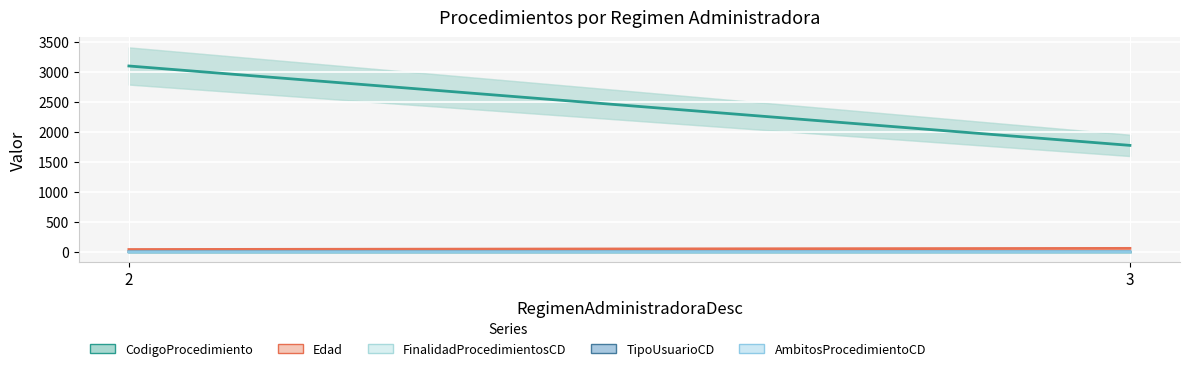

At which category is the sum across all series the highest?

2